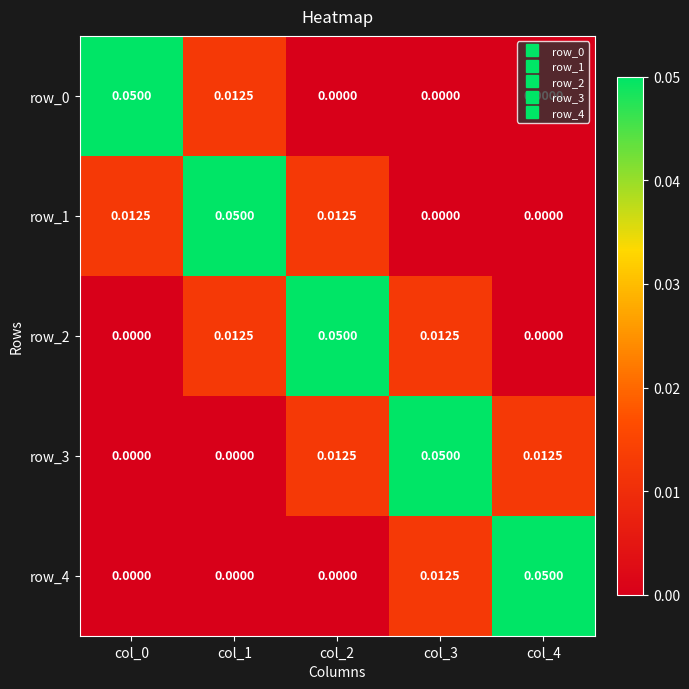

Is the value of row_4 at col_4 greater than the value of row_1 at col_4?

Yes